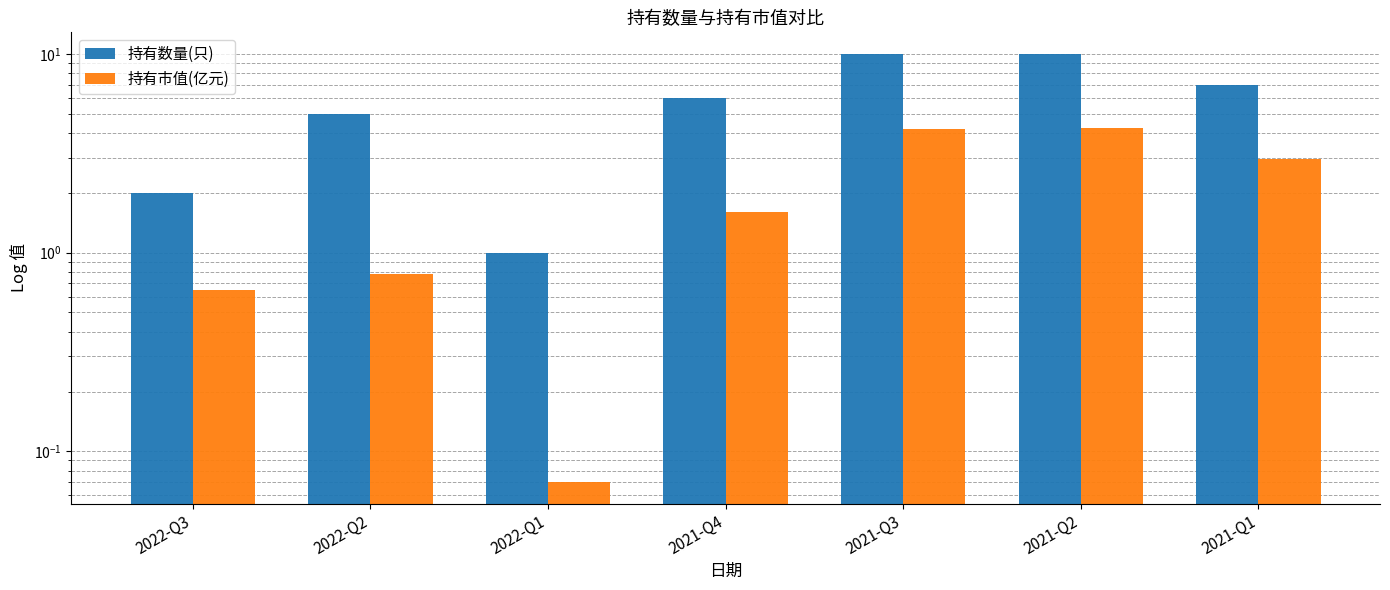

Where is 持有市值(亿元) nearest to the value 2?

2021-Q4